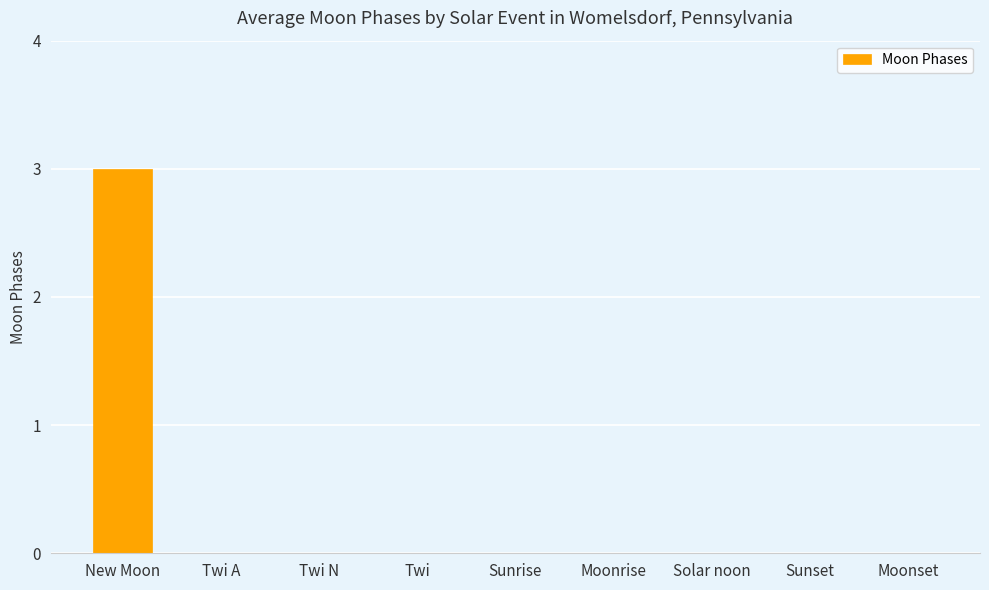

What is the sum of the values at New Moon and Moonset?

3